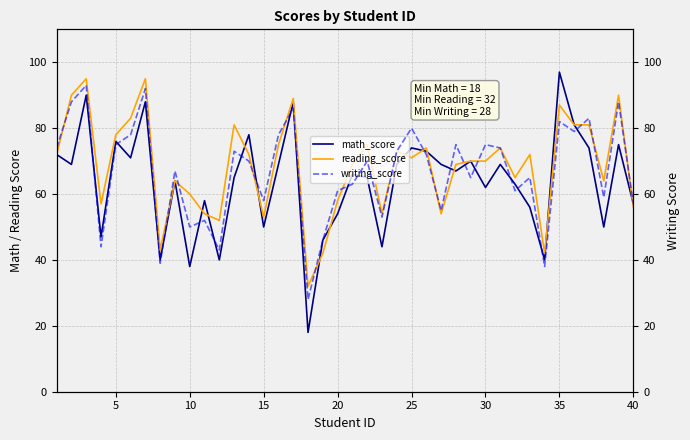

What is the sum of all writing_score values?

2662